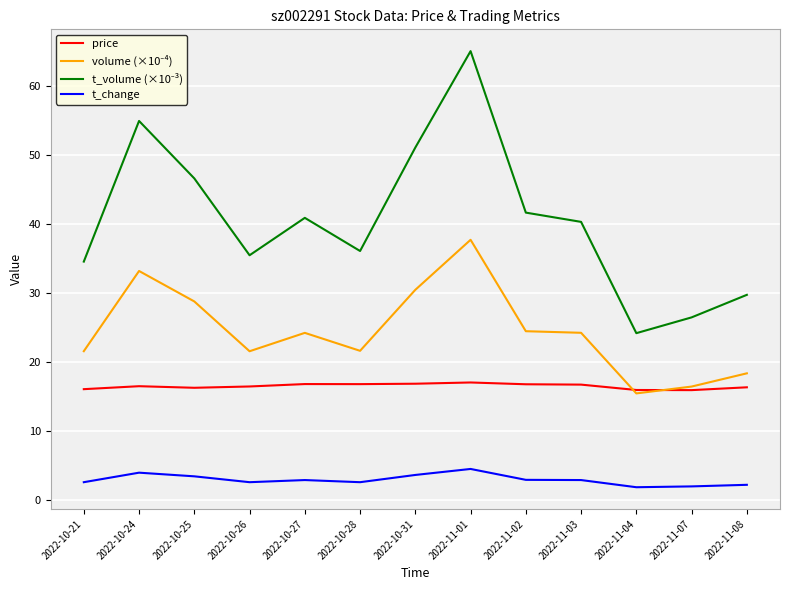

What is the difference between the highest and lowest values at 2022-10-24?

51.0